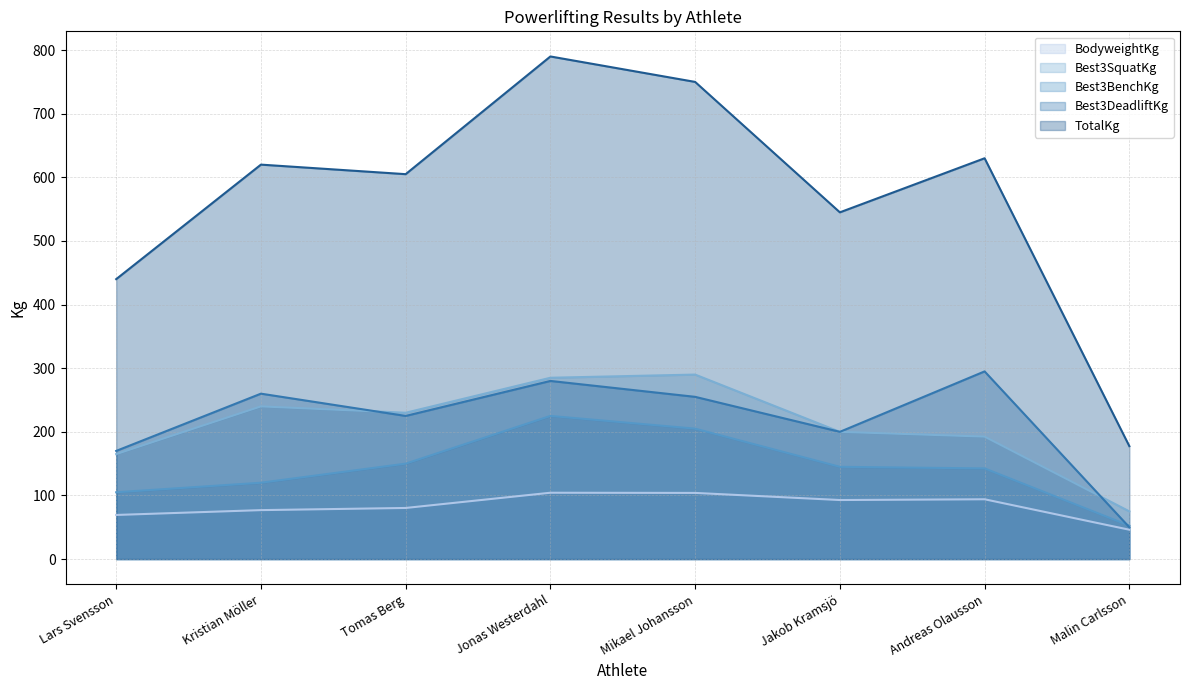

True or false: BodyweightKg and Best3DeadliftKg cross at least once.

False